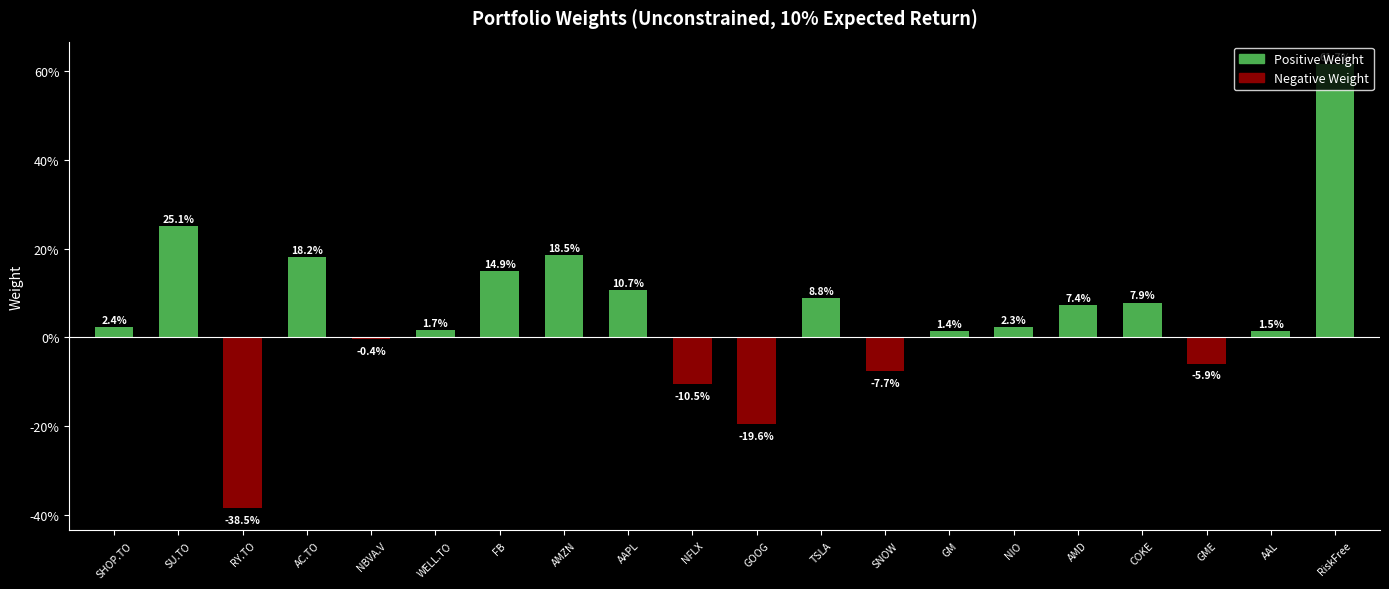

Does the chart contain stacked bars?

No